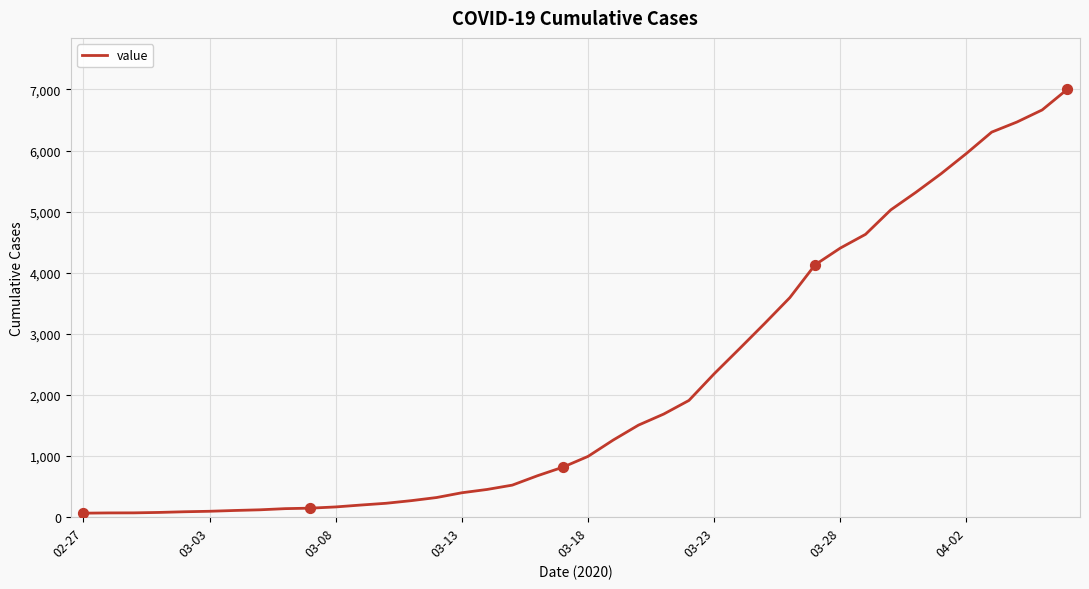

What is the difference between the maximum and minimum values?

6939